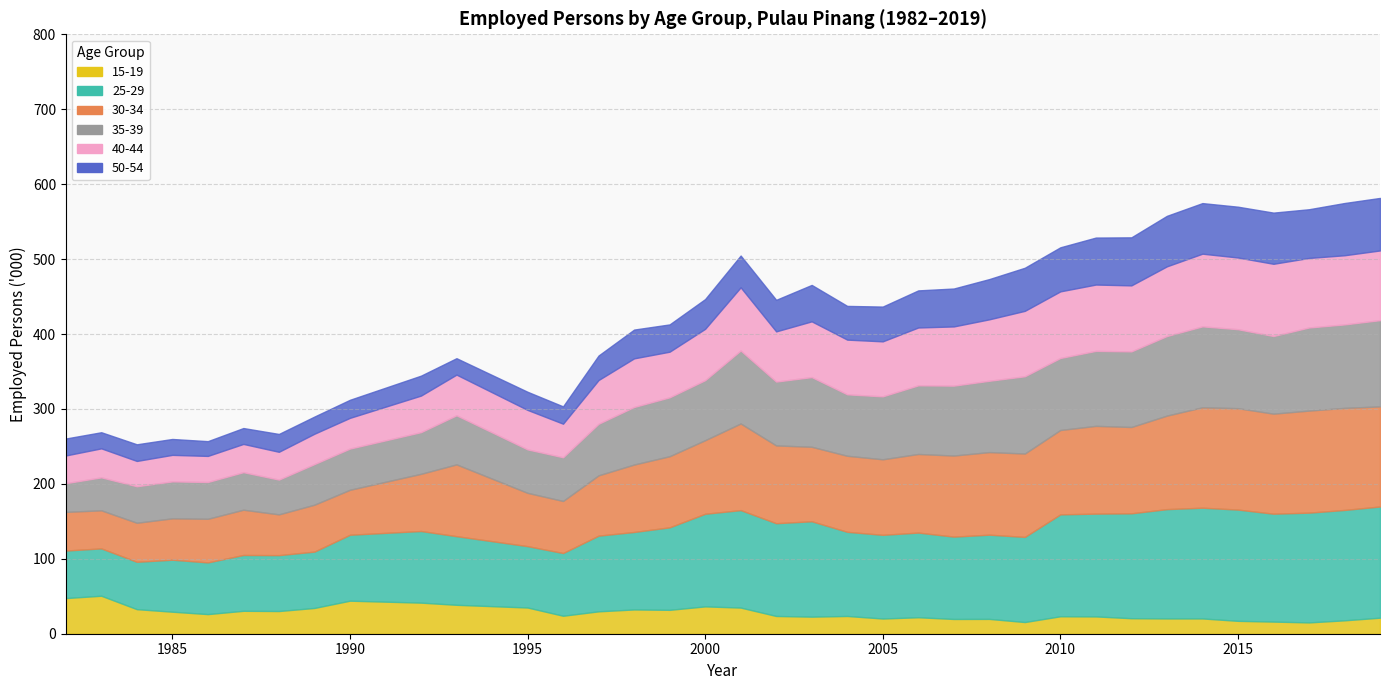

What are all the series names shown in the legend?

15-19, 25-29, 30-34, 35-39, 40-44, 50-54